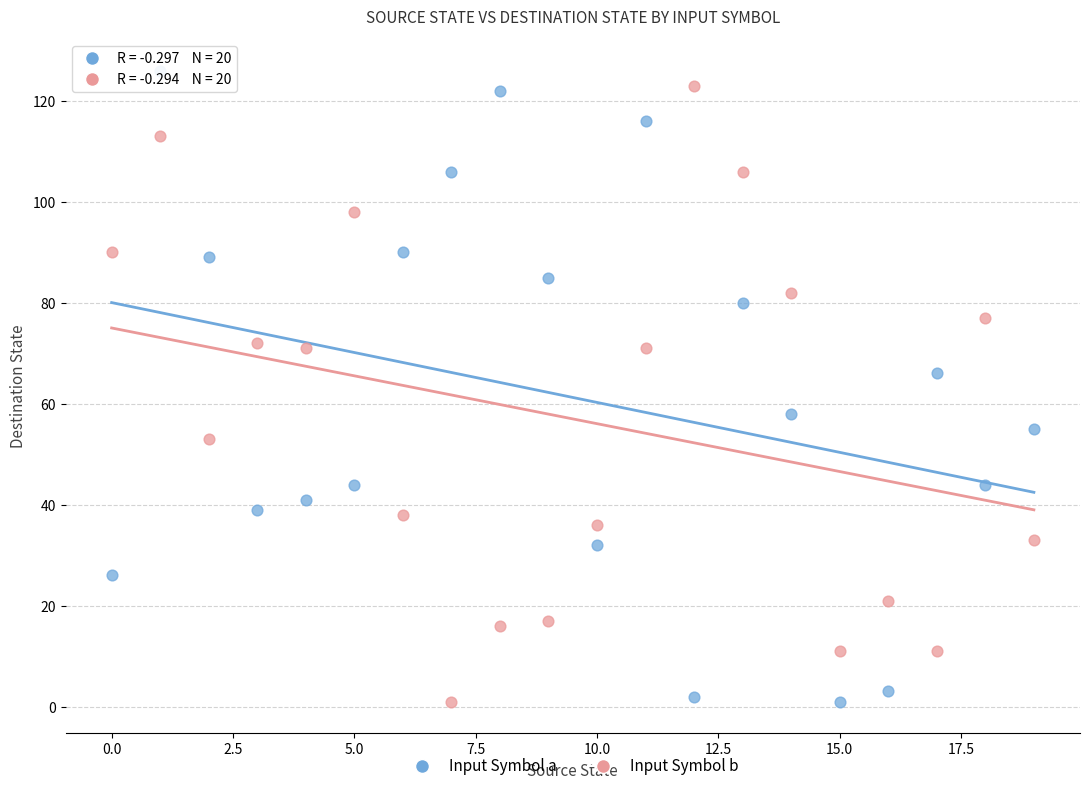

Across all data points, what is the range of Y values (max minus min)?

125